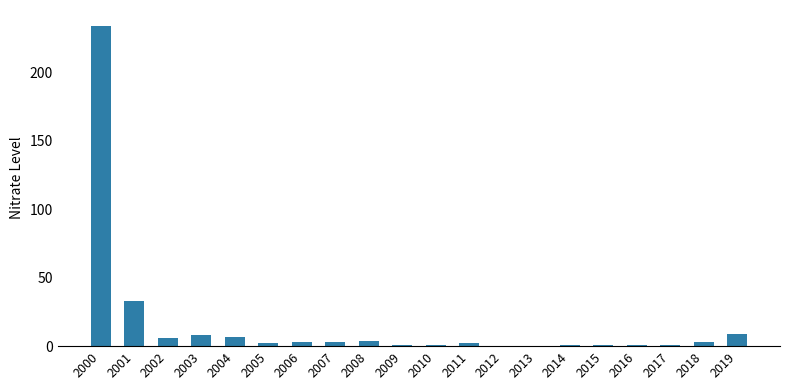

The chart shows a value of 2 at 2011. True or false?

True